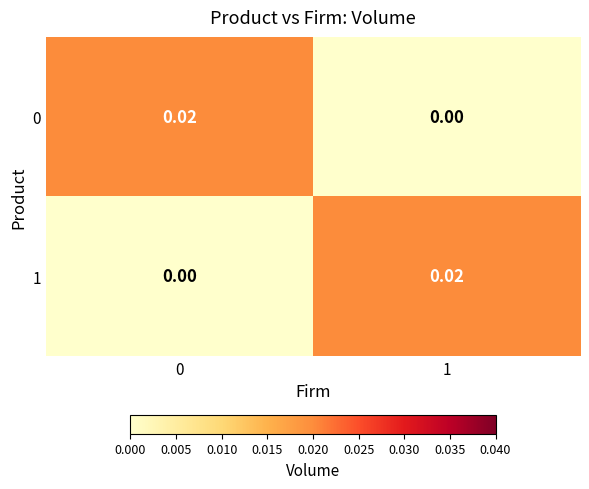

Is the value of 0 at 0 greater than the value of 1 at 0?

Yes